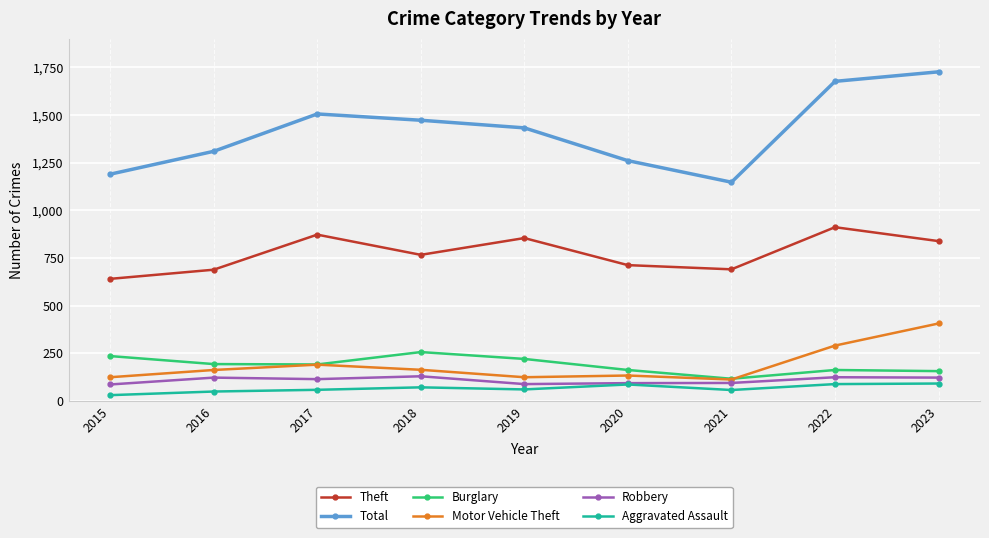

What is the approximate value of Total at 2022, to the nearest 50?

1700